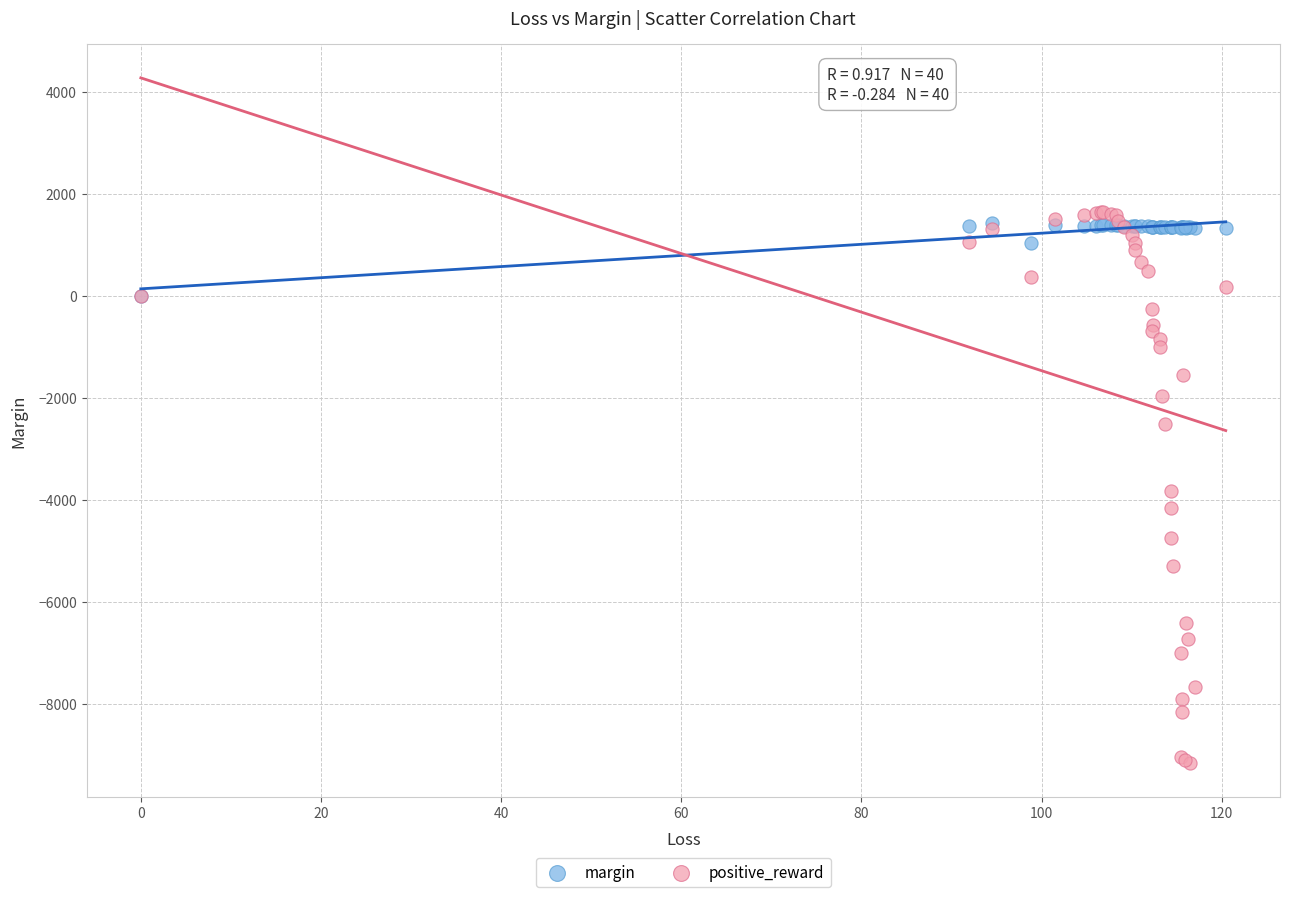

Which series has the largest Y range (max minus min)?

positive_reward